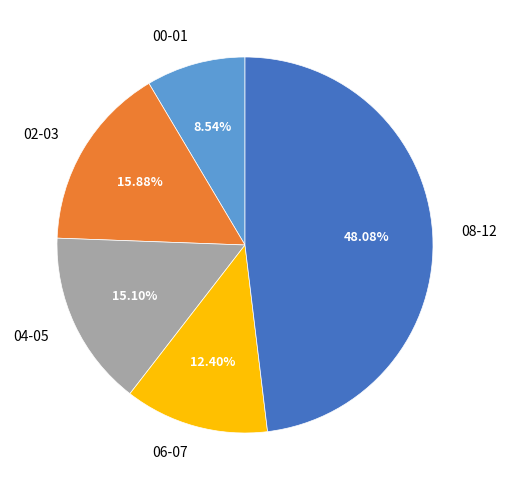

Is there a majority slice in this chart?

No